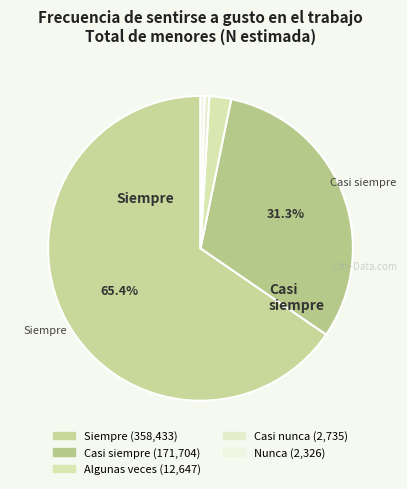

Does any single category account for the majority?

Yes